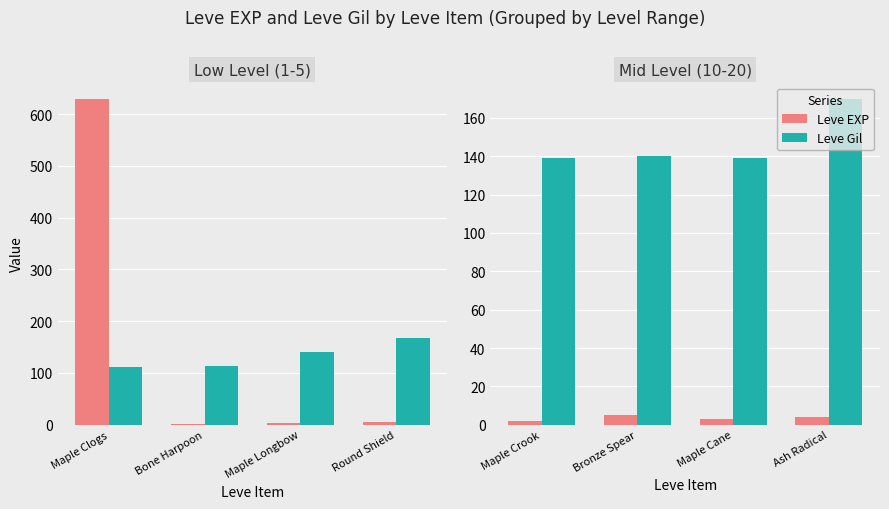

What is the difference between the second highest and minimum values in the Leve EXP series?

2